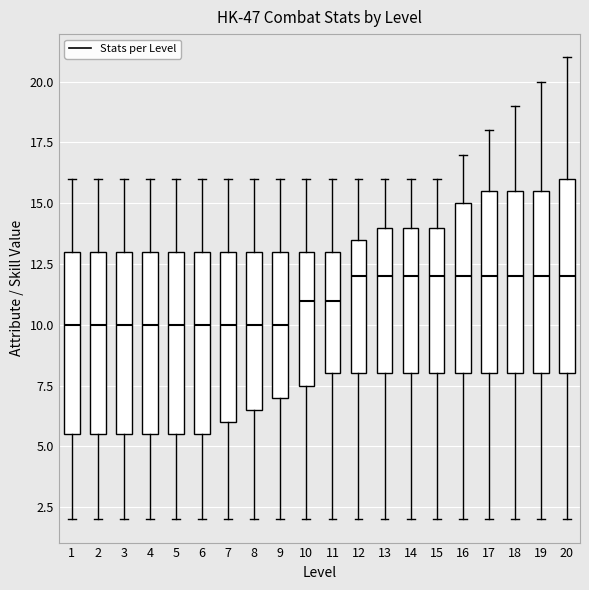

Comparing the boxes themselves (not the whiskers), which one is the tallest?

20